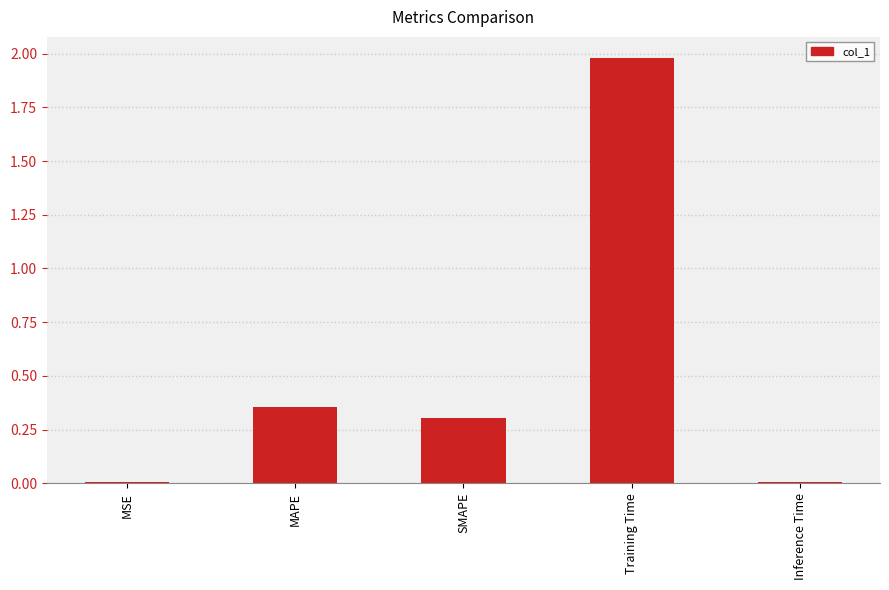

What is the sum of all values?

2.7